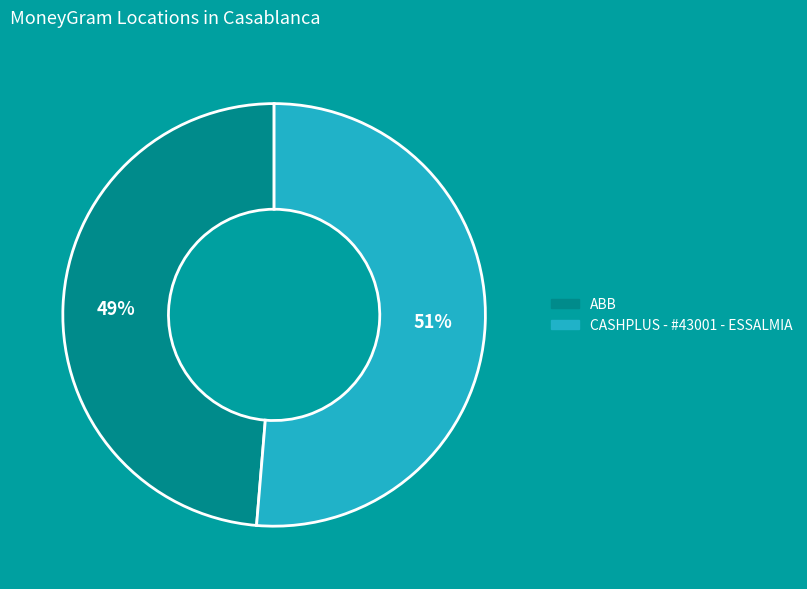

Combined, do ABB and CASHPLUS - #43001 - ESSALMIA account for over 50%?

Yes